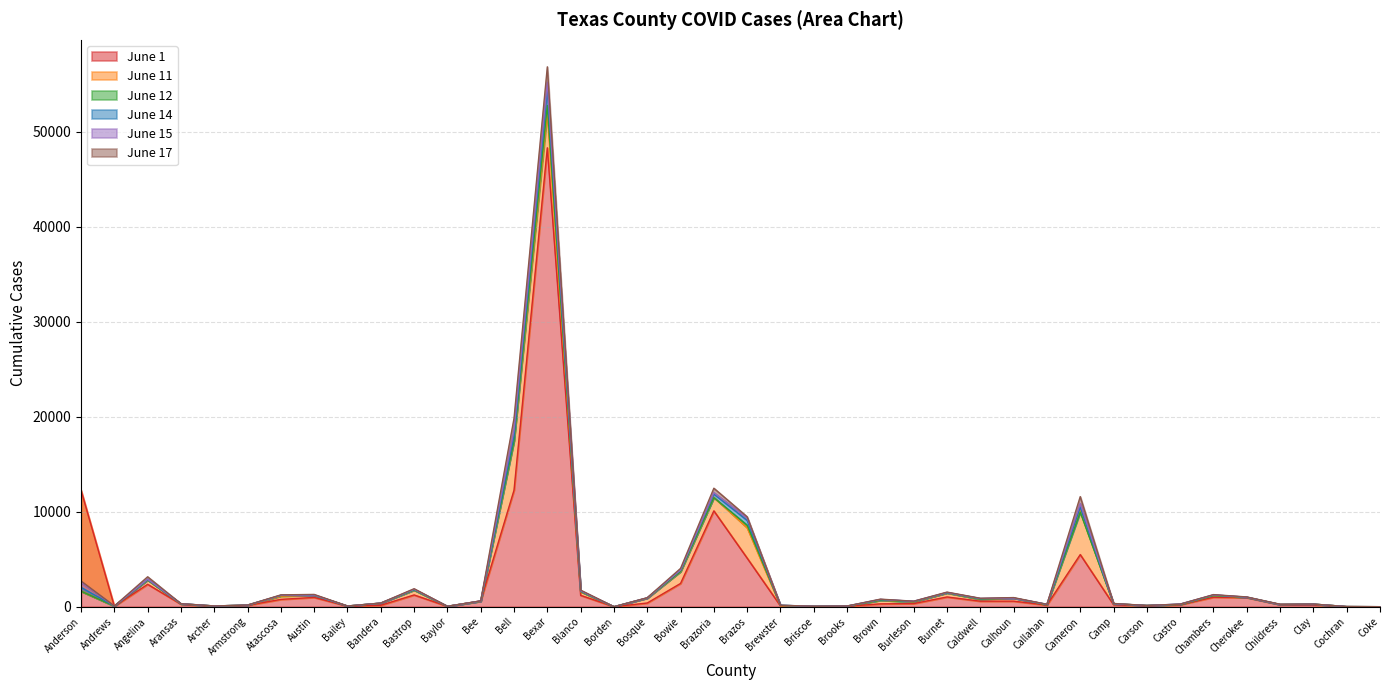

True or false: June 17 and June 12 cross at least once.

False